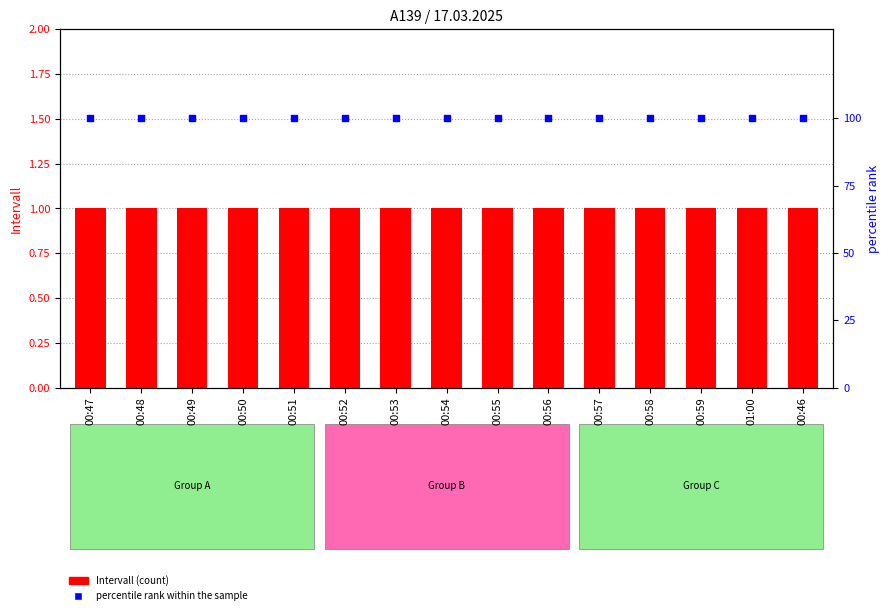

What are all the series names shown in the legend?

Intervall (count), percentile rank within the sample